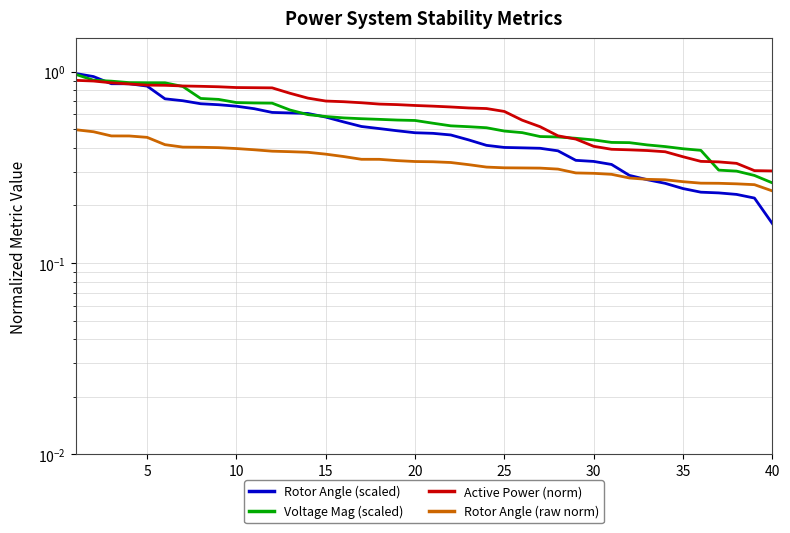

How many times do Voltage Mag (scaled) and Active Power (norm) cross each other?

3